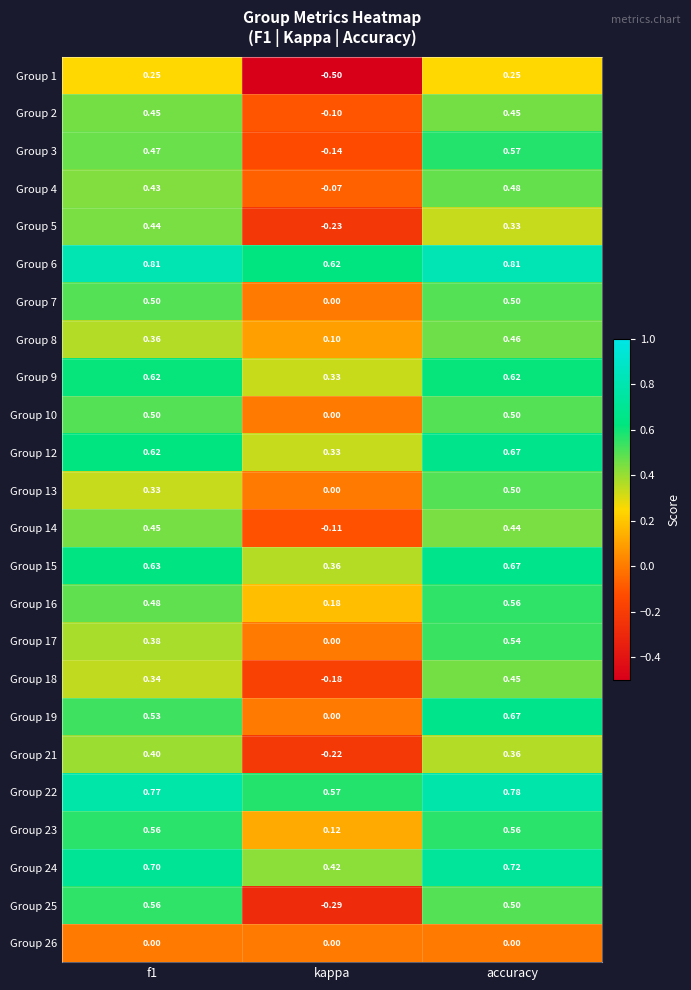

At which label is Group 3 closest to 0?

kappa